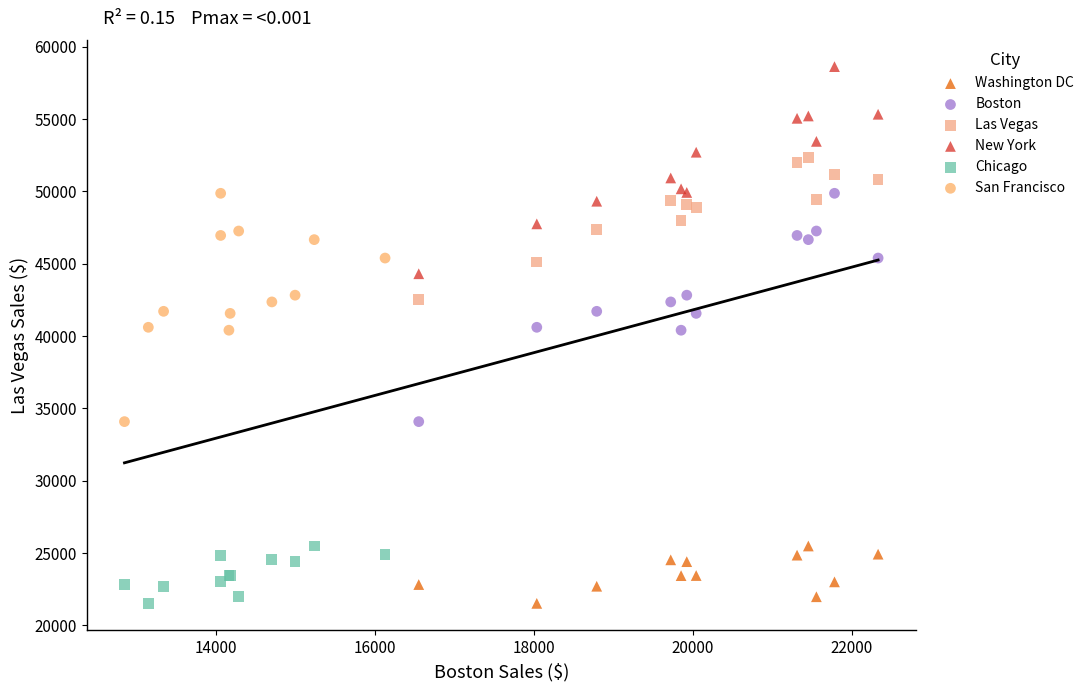

Which series contains the highest Y value?

New York